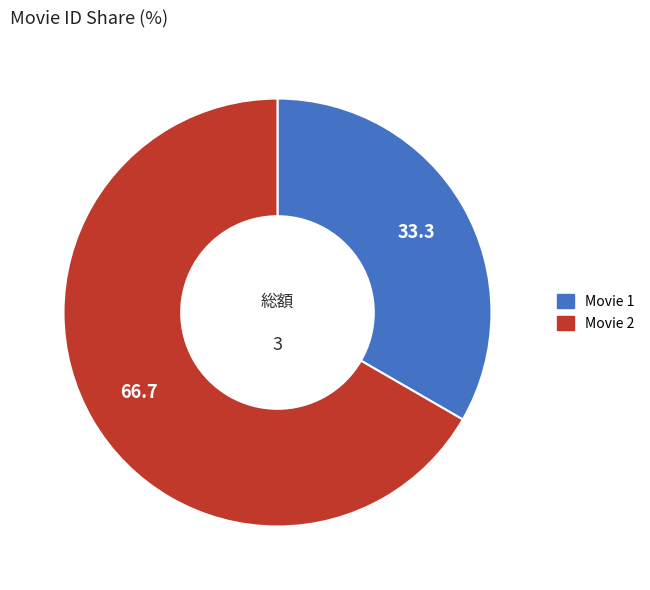

The Movie 2 slice represents 67% of the pie. True or false?

True